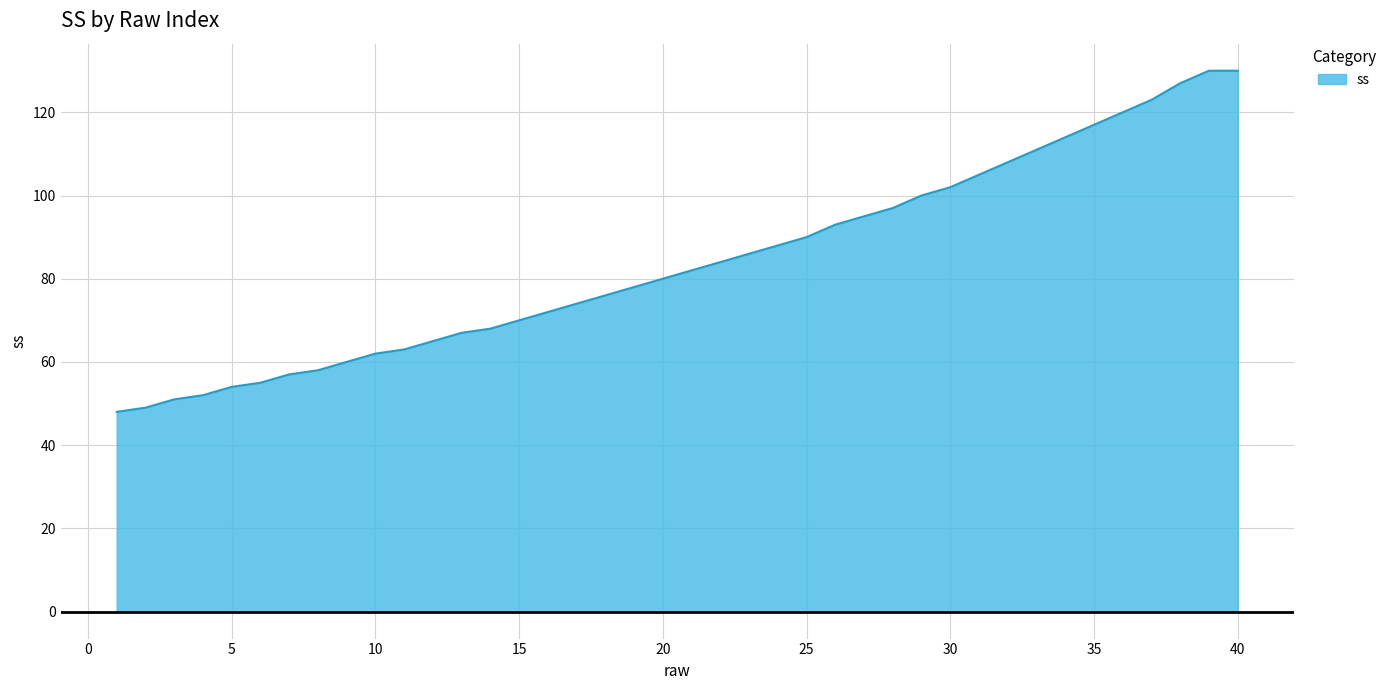

What is the minimum value shown in the chart?

48